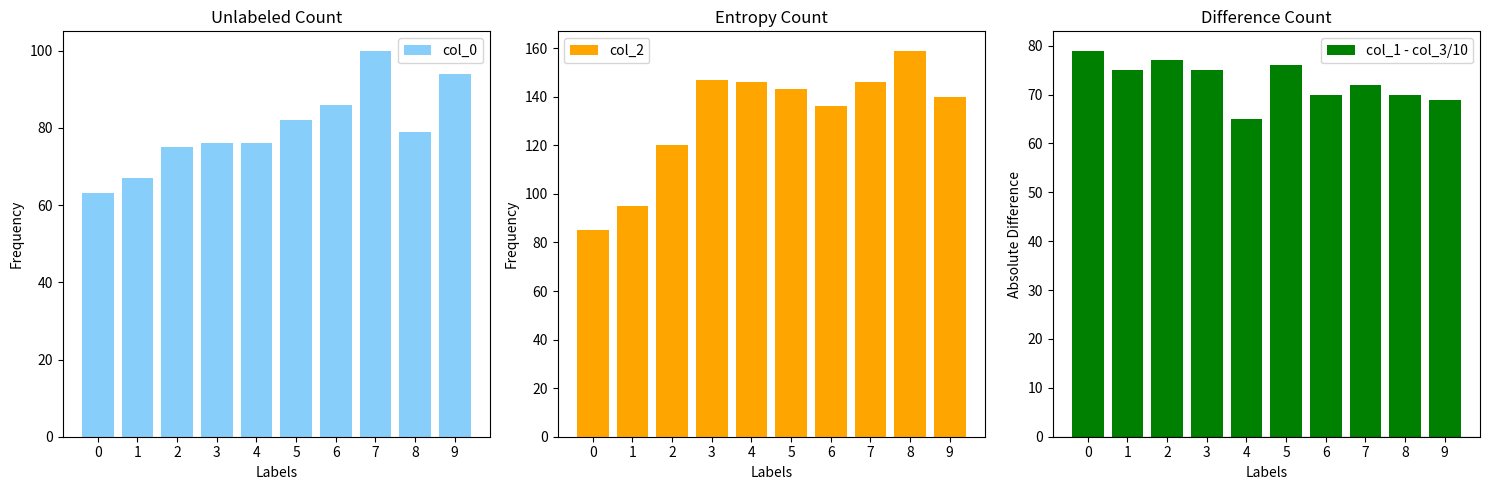

What are all the series names shown in the legend?

col_0, col_2, col_1 - col_3/10